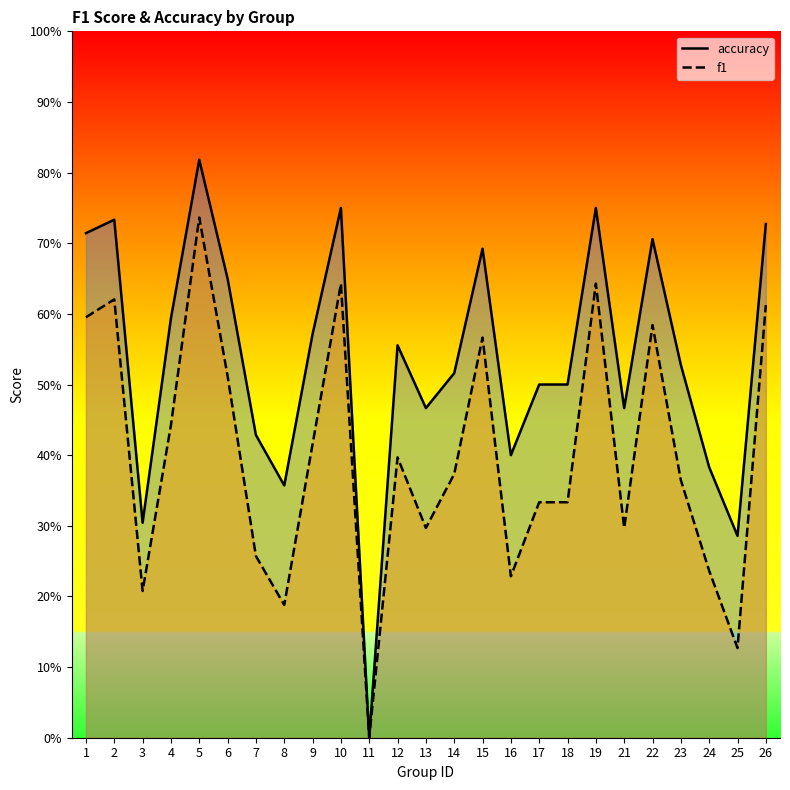

True or false: f1 has more than 0 interior local peaks.

True